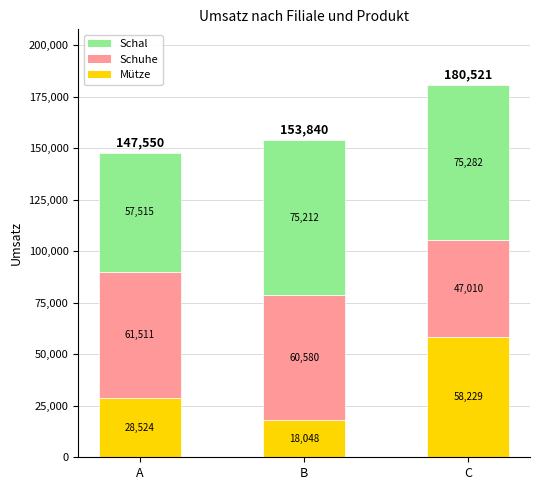

At which category is the sum across all series the highest?

C